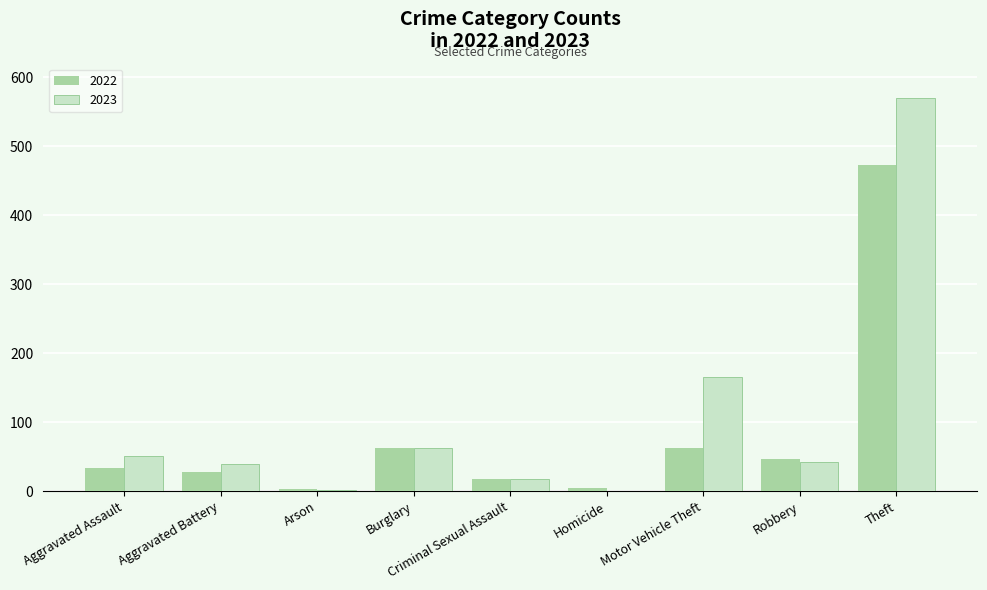

At which label does 2023 reach its peak?

Theft